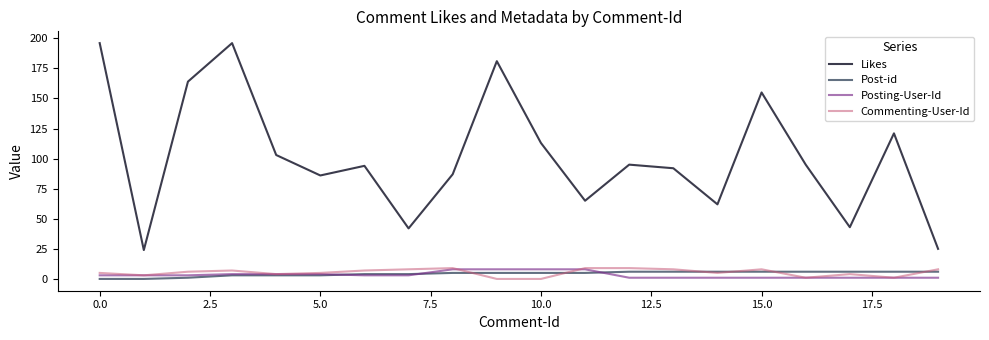

Which series has the widest spread of values?

Likes